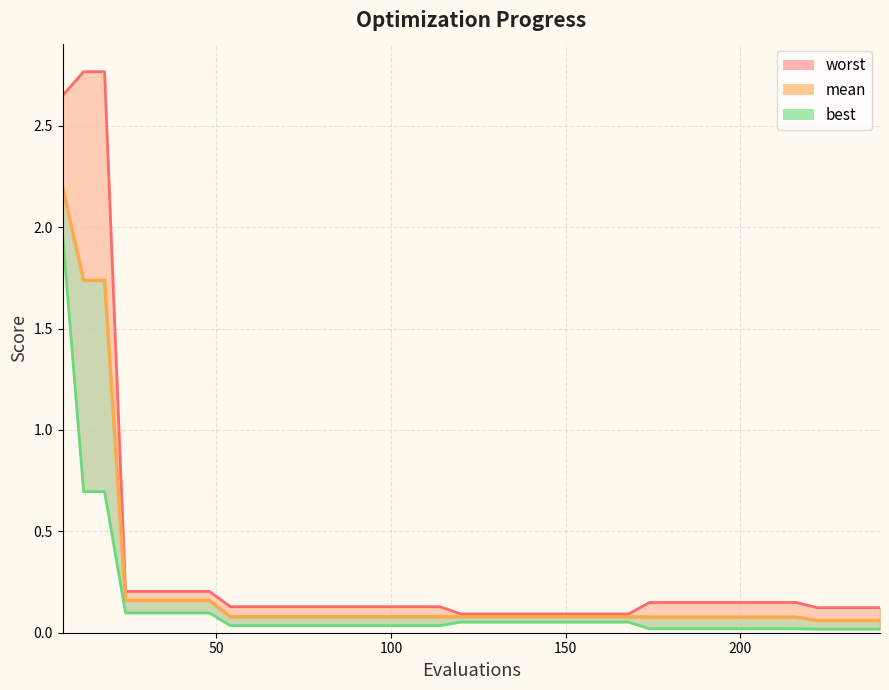

At 138, list the series in order from largest to smallest.

worst, mean, best